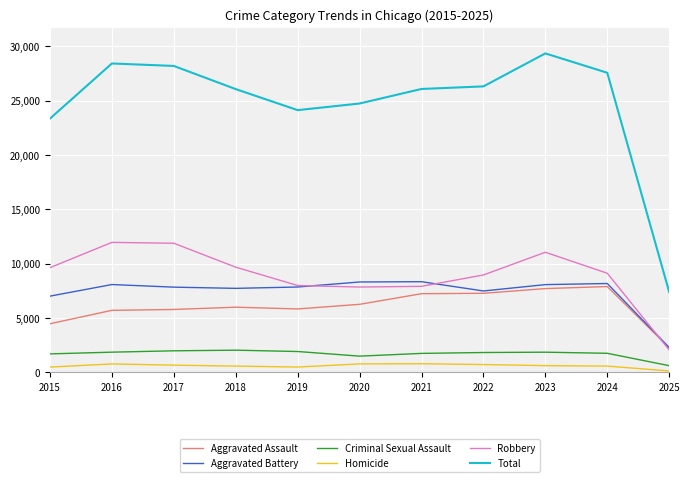

What is the highest value of the Criminal Sexual Assault series?

2050